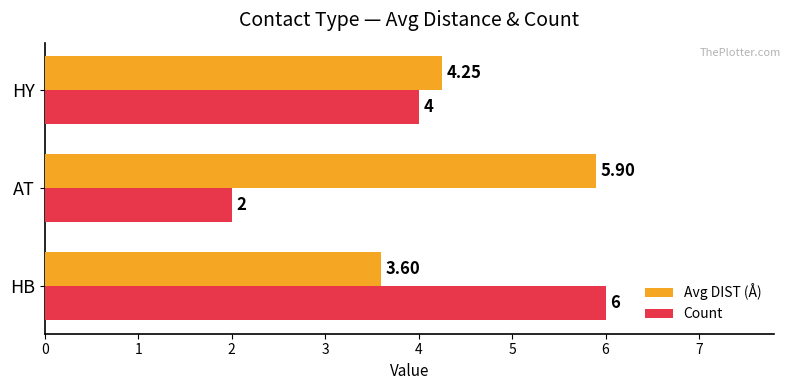

How many data points in Avg DIST (Å) are less than 4?

1